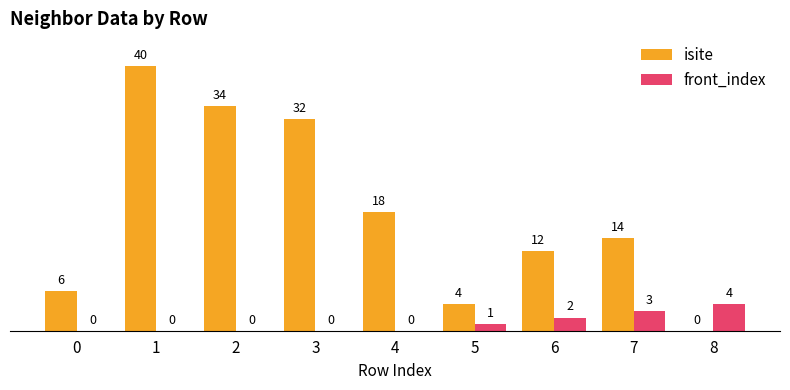

At which category is the sum across all series the highest?

1